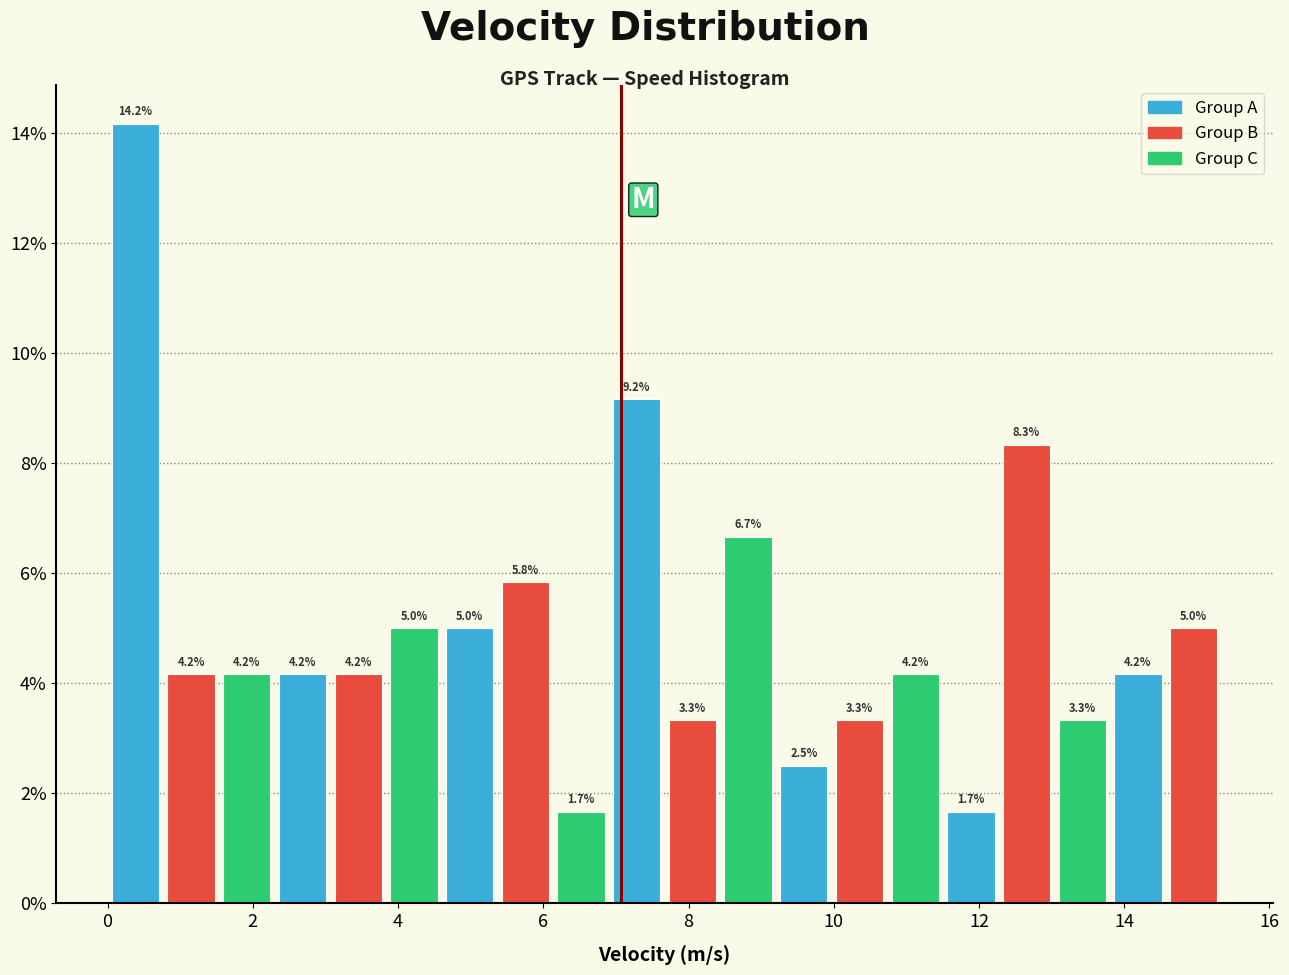

Read against the x-axis, roughly where is the centre of the tallest bar?

0.4